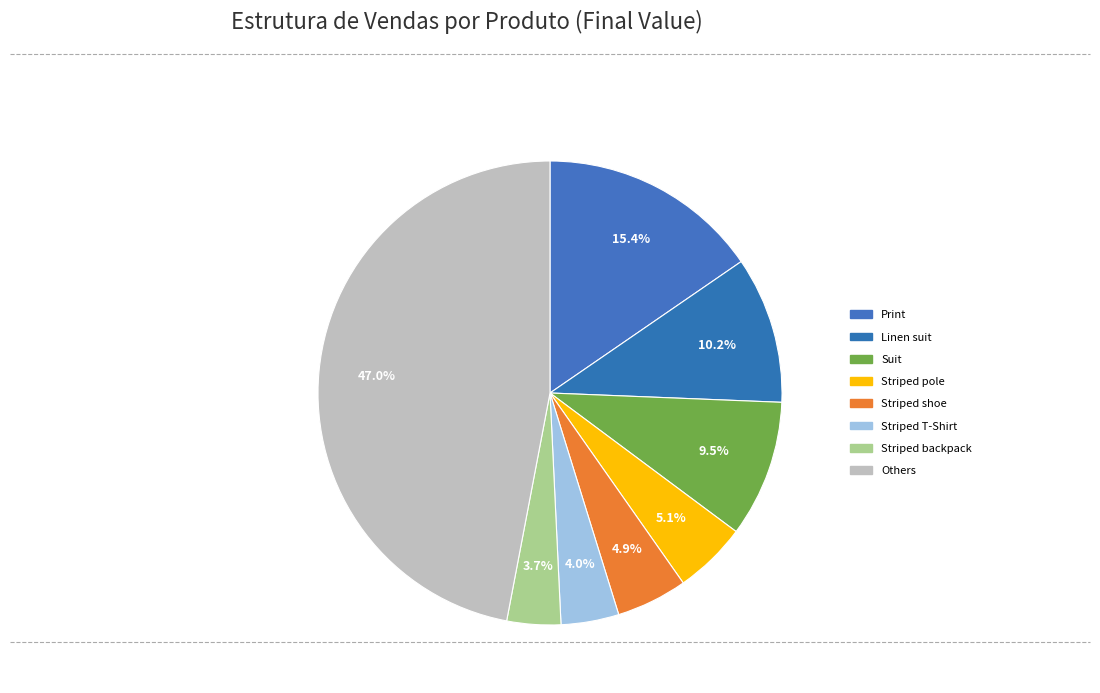

Count the number of slices in the pie.

8